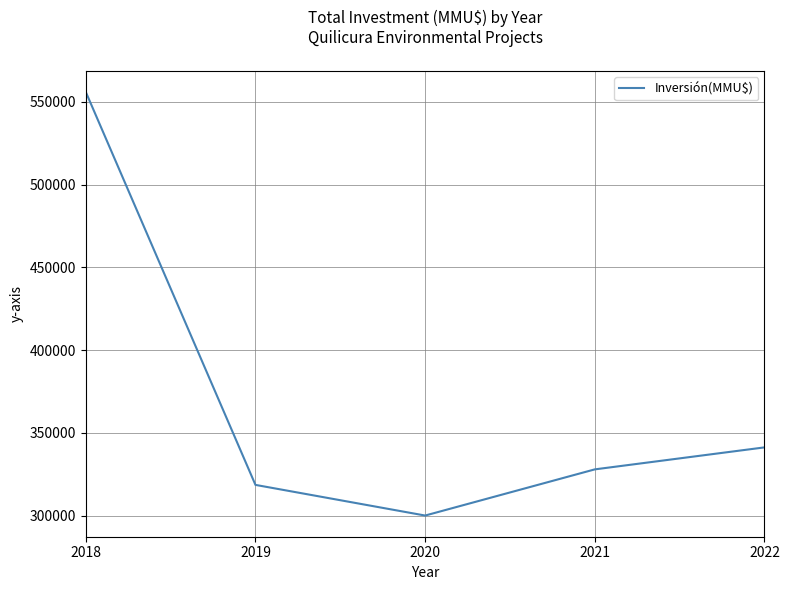

True or false: the data has more than 0 interior local peaks.

False